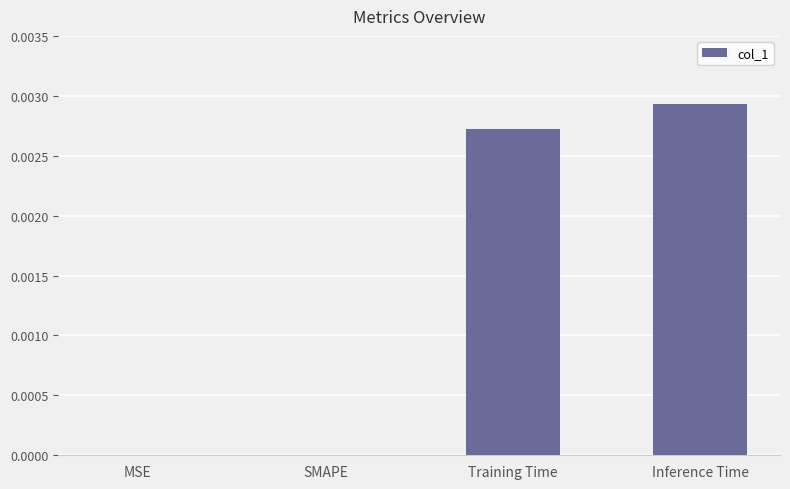

At which category does the chart reach its peak across all series?

Inference Time